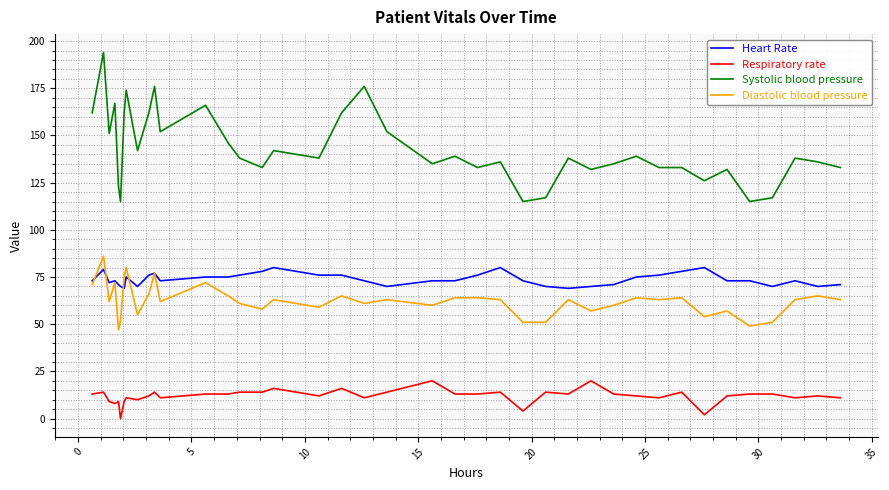

True or false: Systolic blood pressure and Heart Rate cross at least once.

False